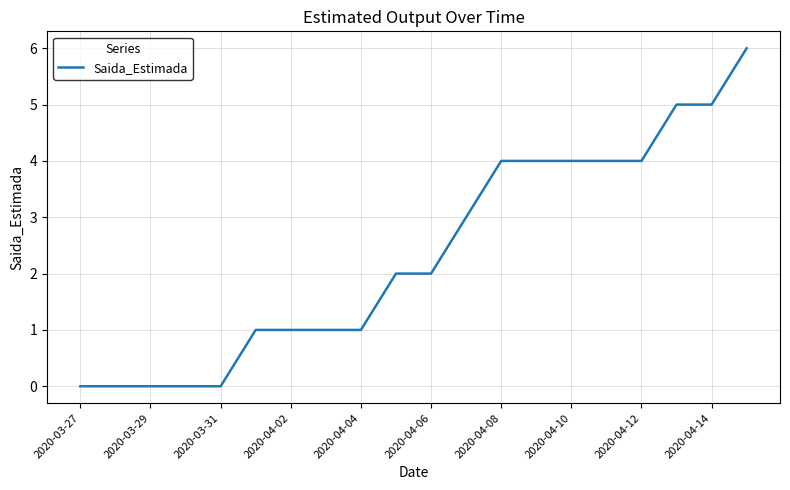

What is the greatest value displayed?

6